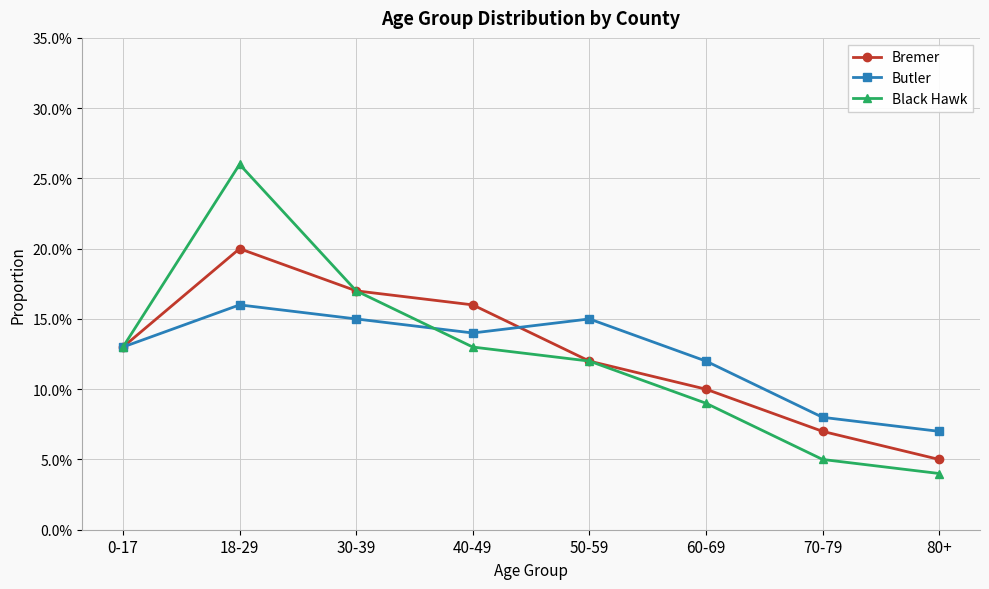

Read the Butler value at 80+.

0.1